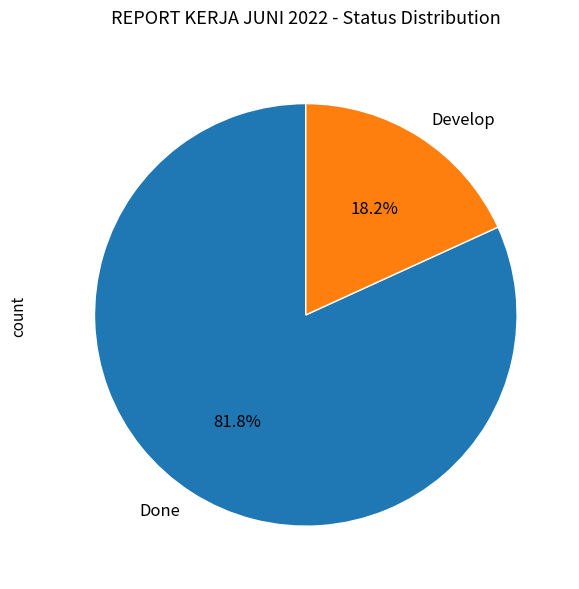

To the nearest percent, what is the difference between the Develop and Done slice percentages?

64%